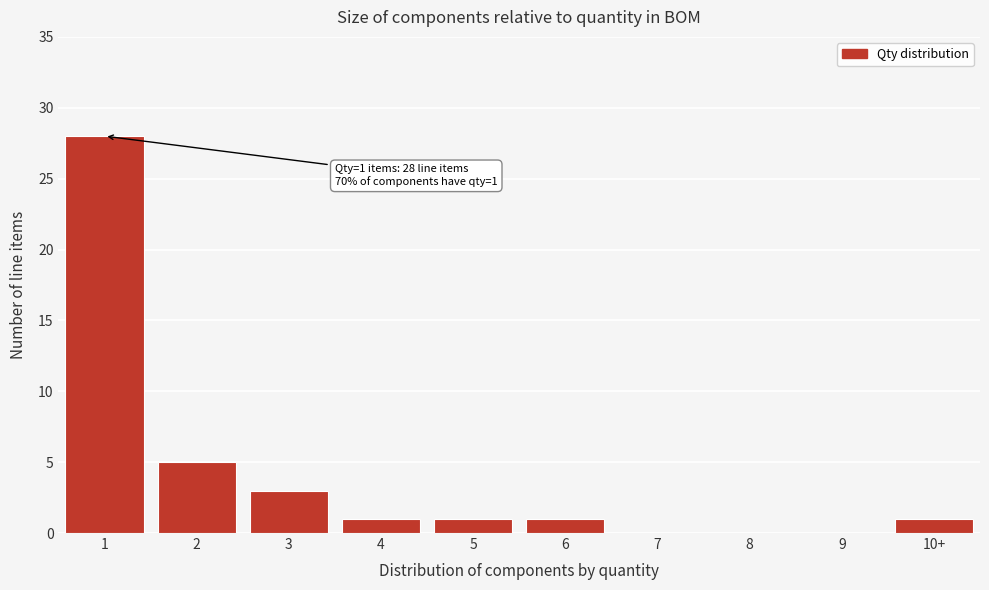

Reading left to right, extract all data points from this chart.

1=28	2=5	3=3	4=1	5=1	6=1	7=0	8=0	9=0	10+=1